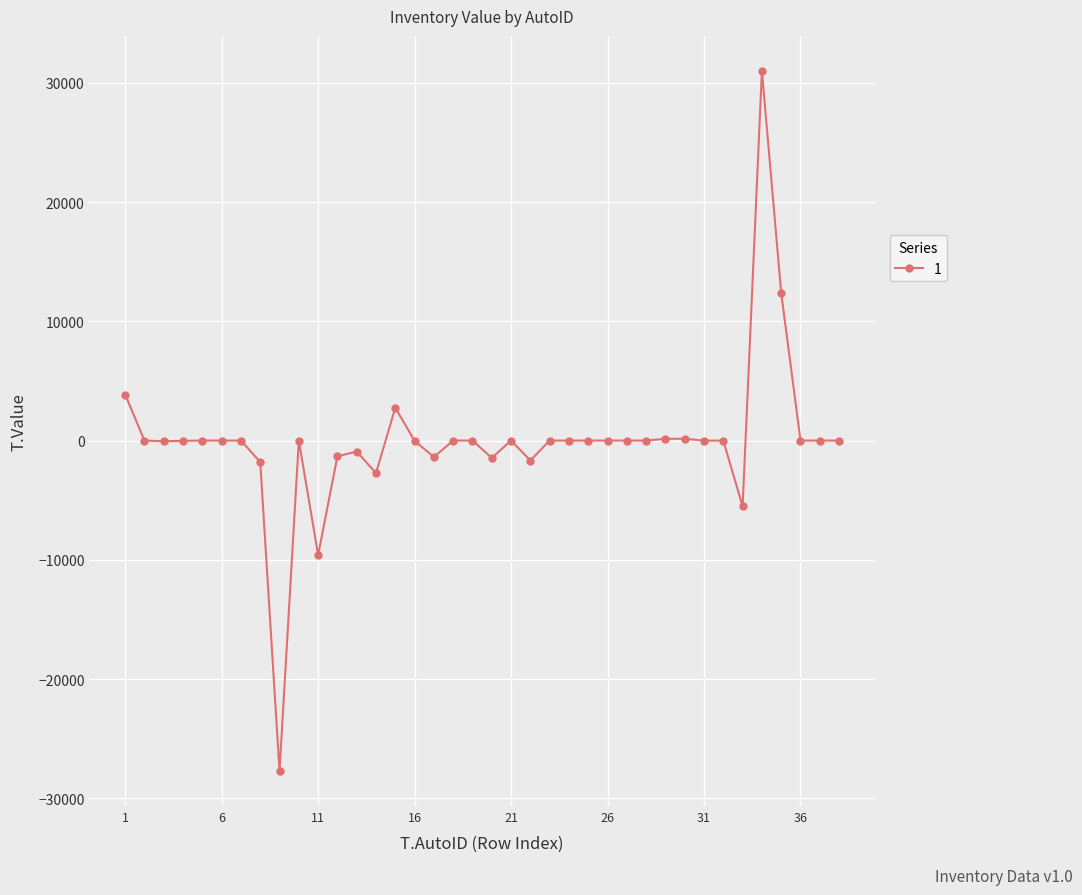

How many data points does each series have?

38